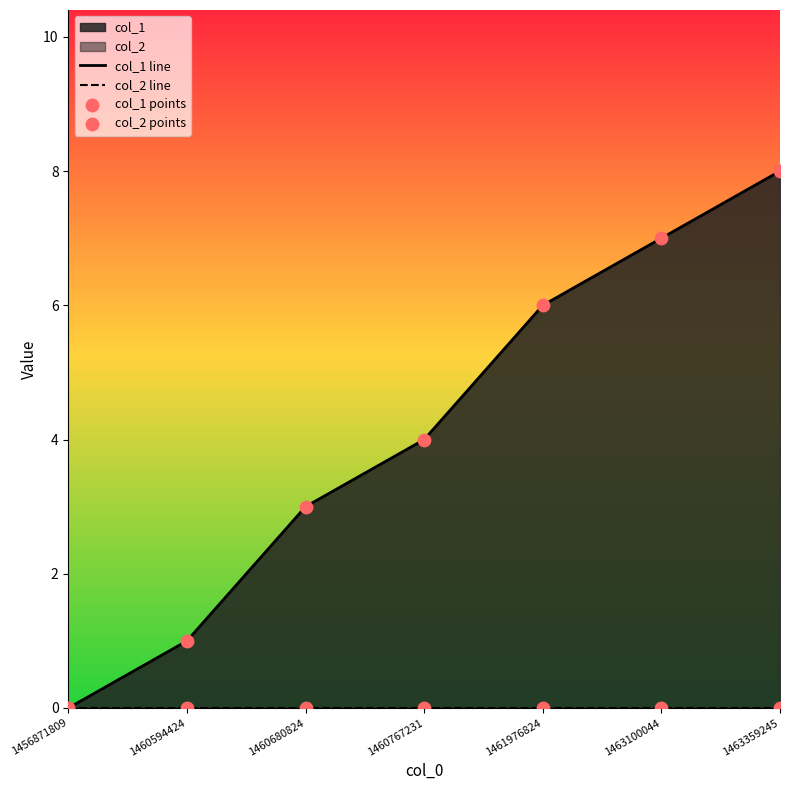

Which series reaches the minimum Y coordinate?

col_1 line